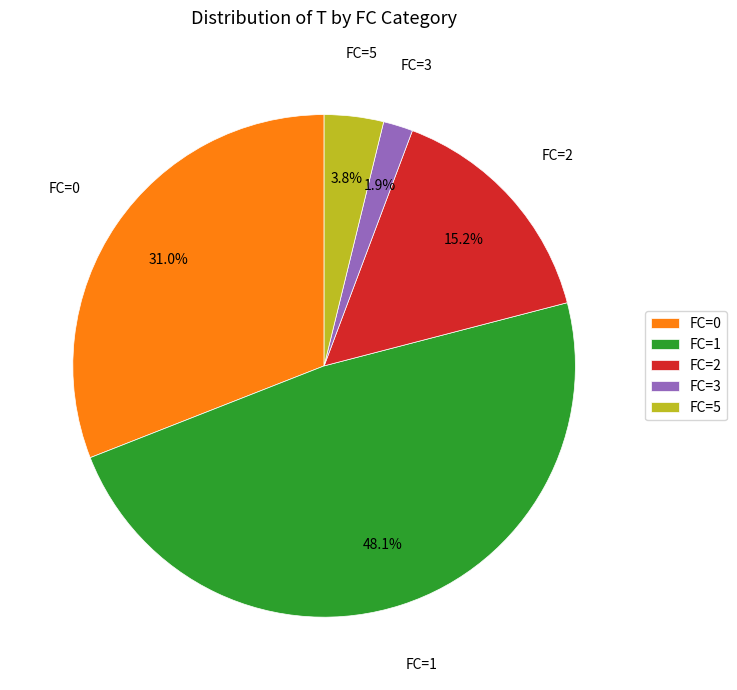

Which category has the biggest portion of the pie?

FC=1